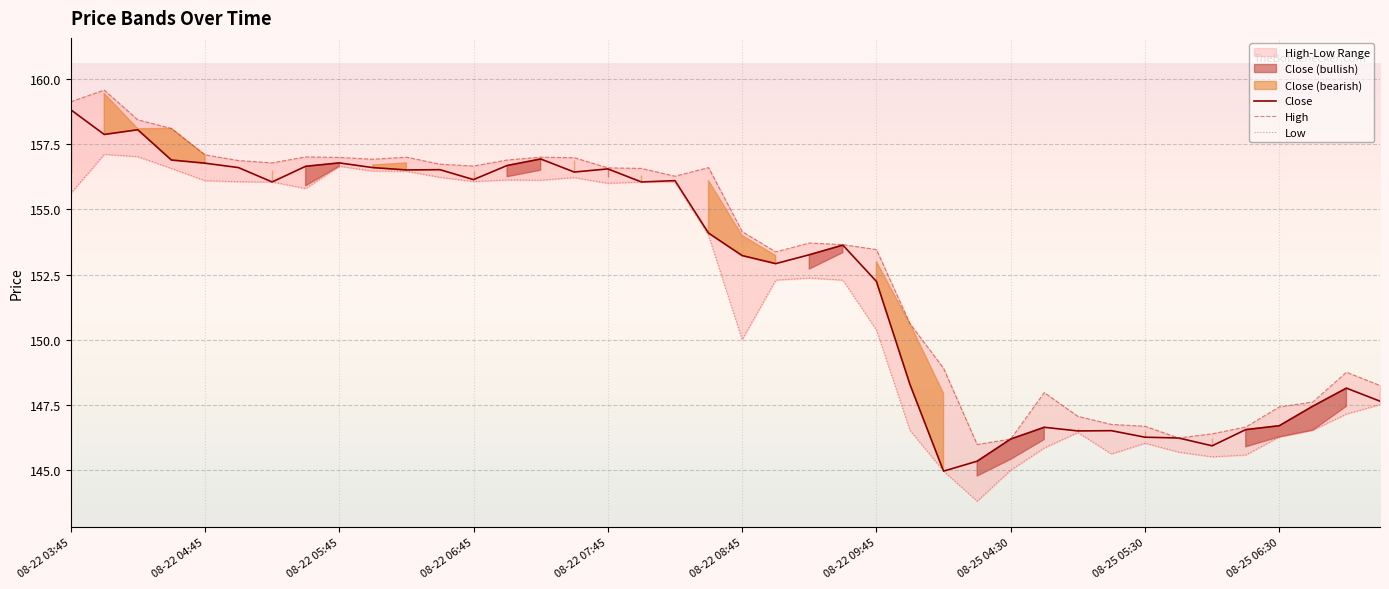

What is the spread (max minus min) of values at 38?

1.6